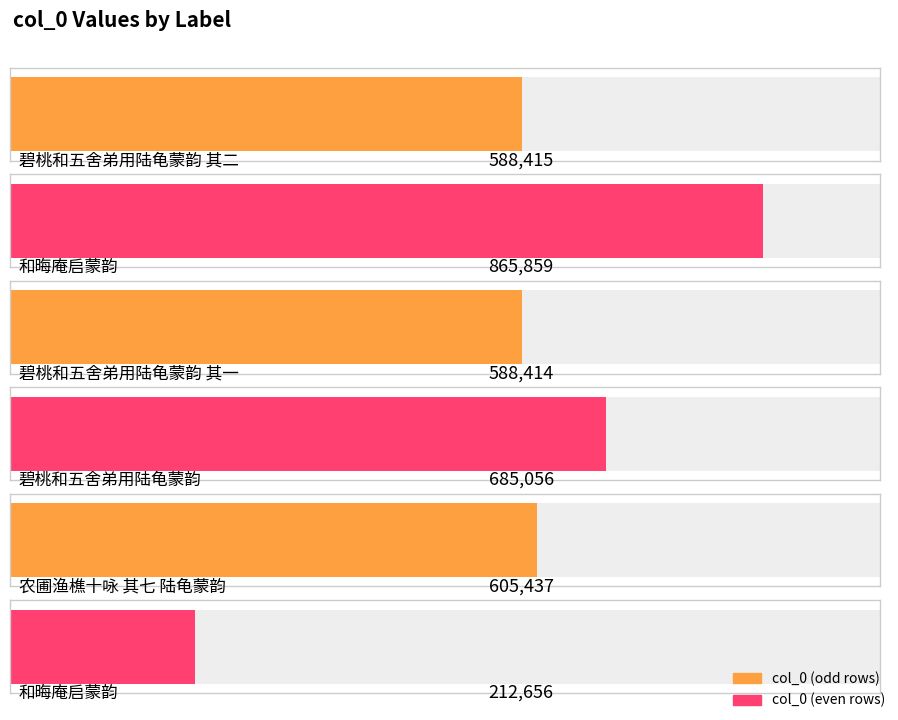

What is the value of the 1st bar from the left?

588415